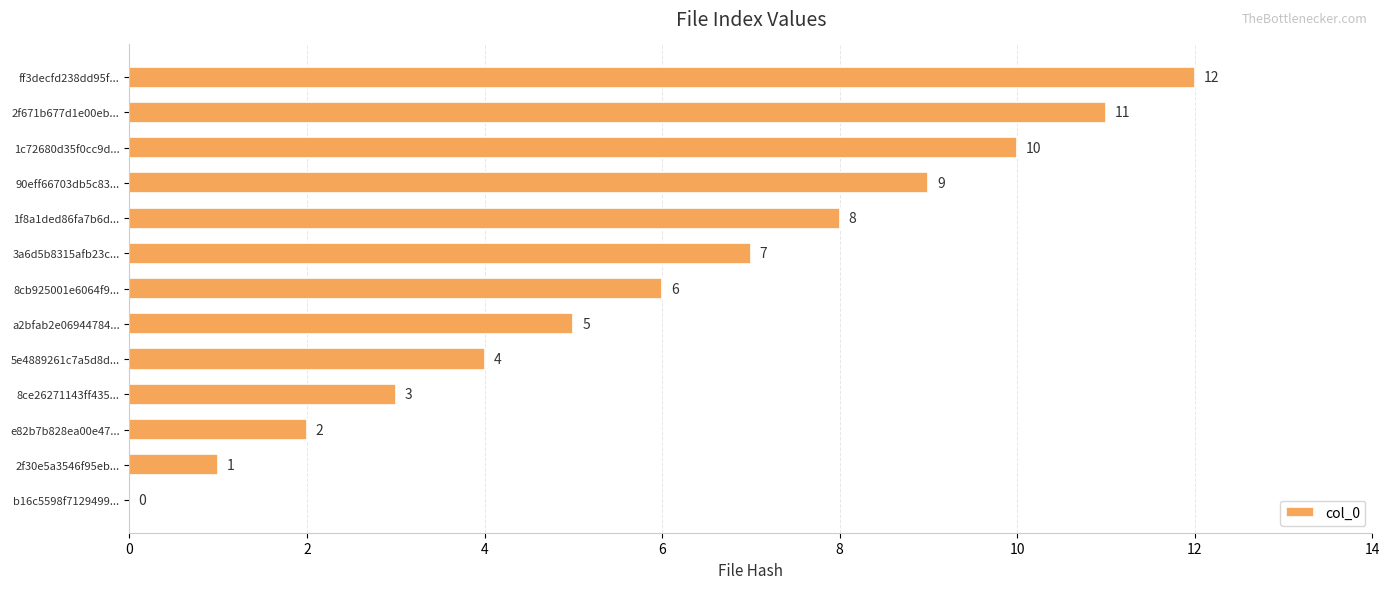

The value at 1f8a1ded86fa7b6d... is 8. True or false?

True